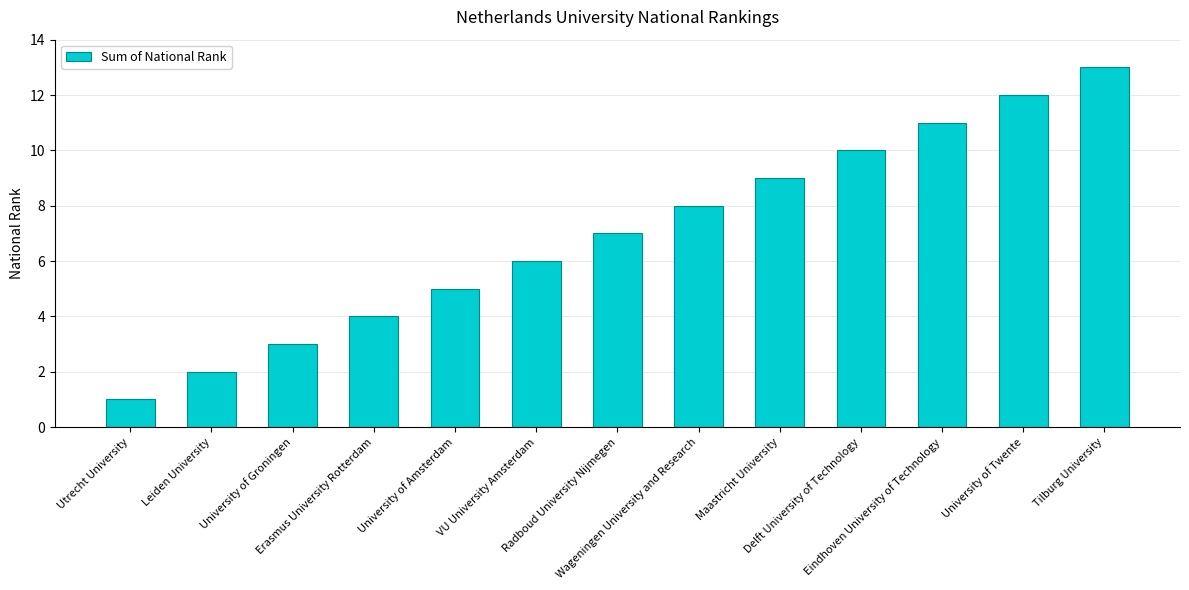

Are the bars grouped side by side (vs. stacked)?

No